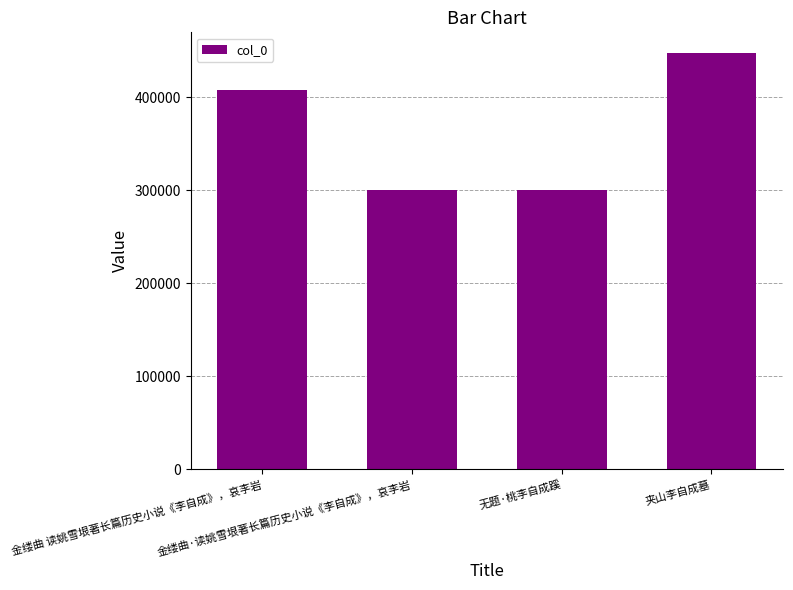

What is the sum of all values?

1455044